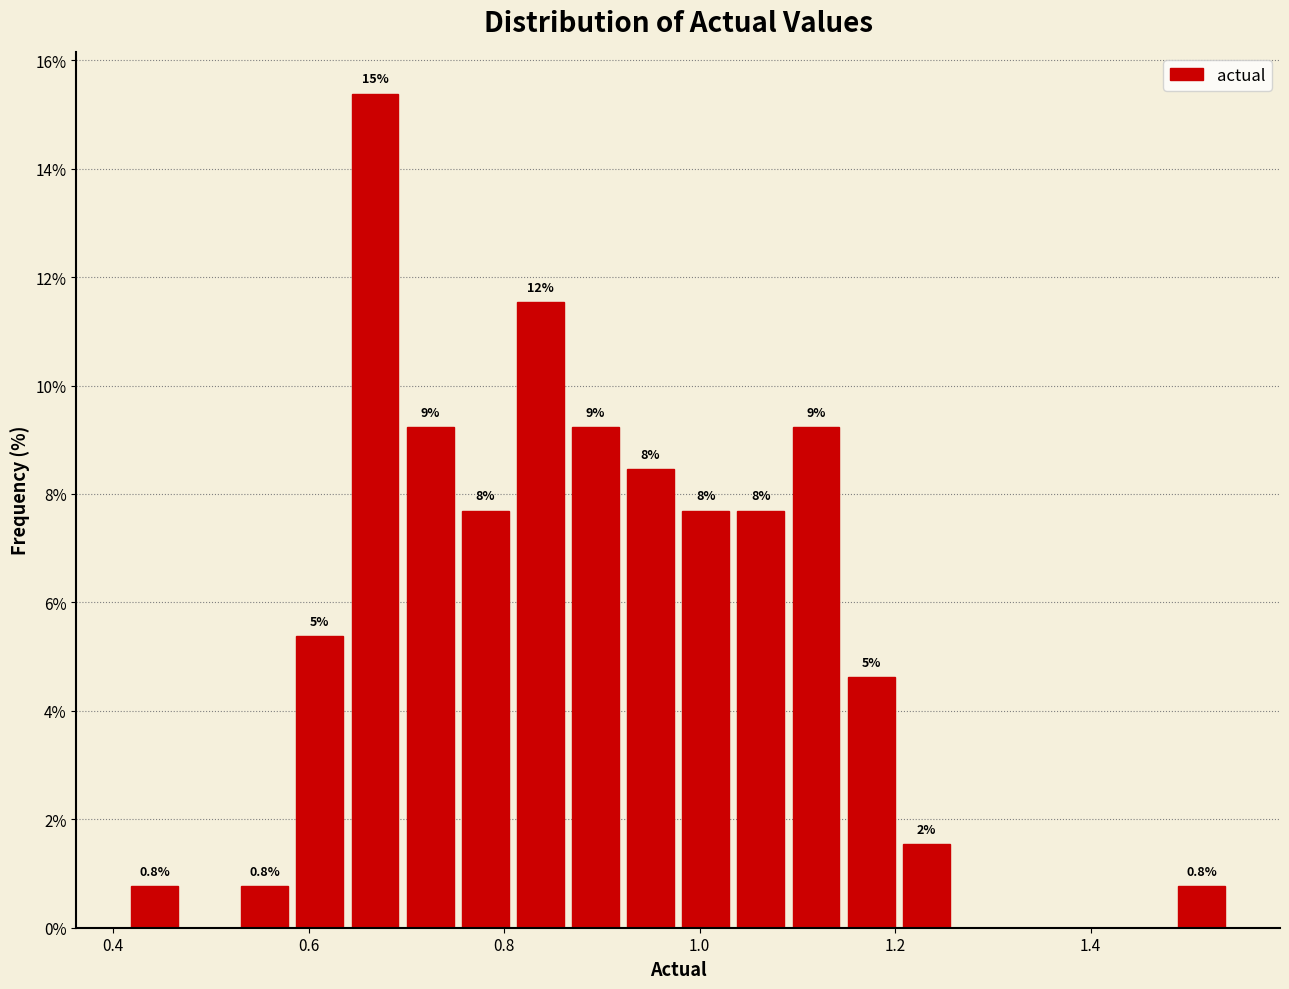

Around what value on the x-axis is the tallest bar? Give the approximate position of its centre, as read against the axis.

0.66